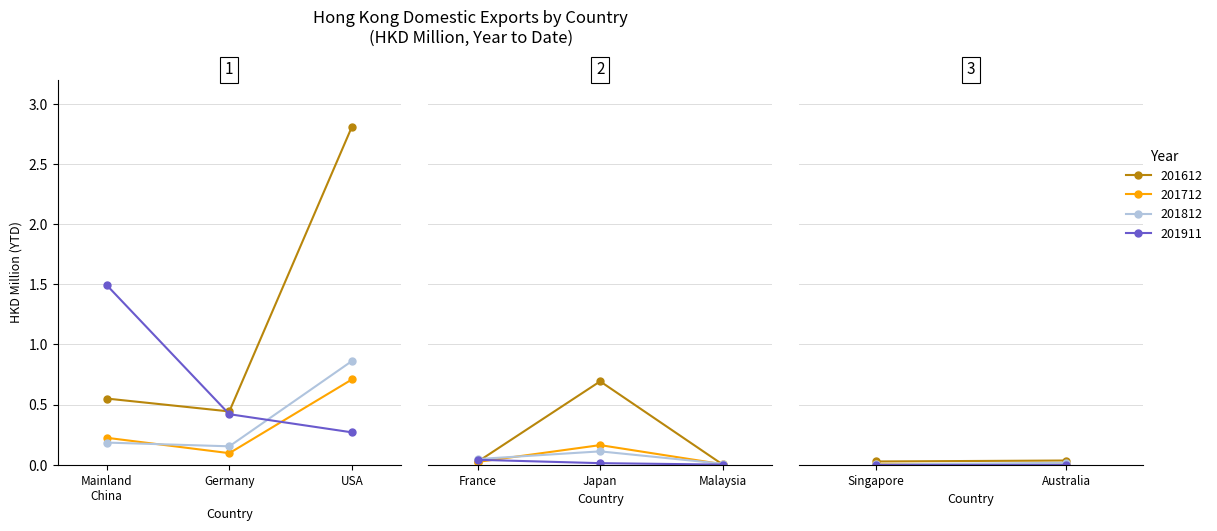

What is the difference between the second highest and second lowest values in the 201612 series?

0.7